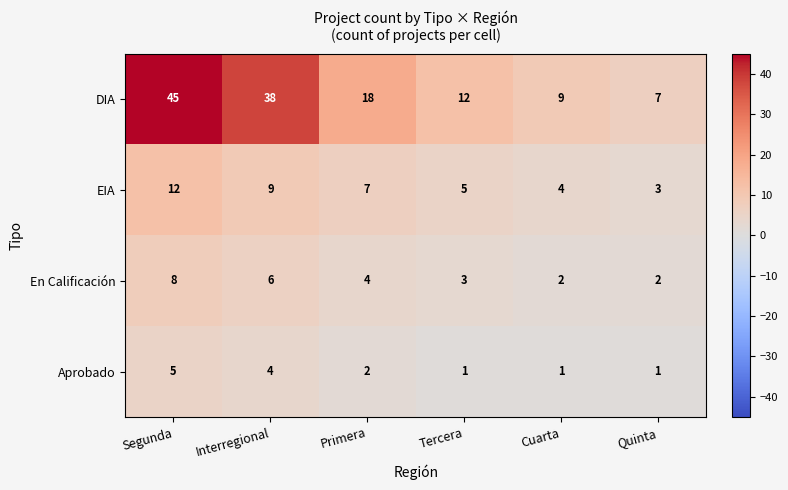

Is it true that En Calificación equals 4 at Primera?

True